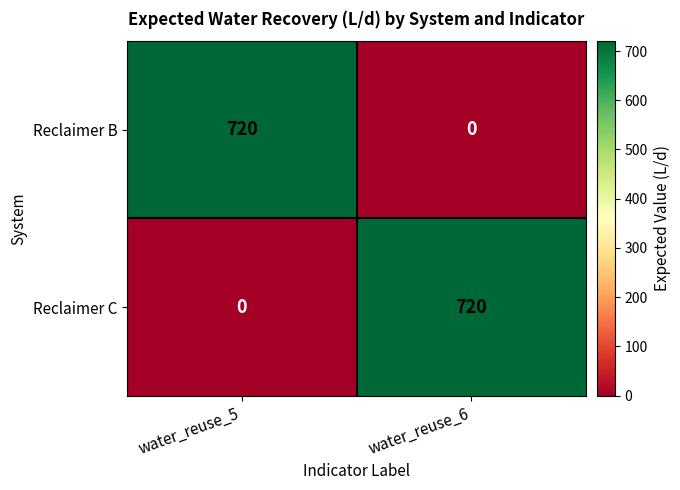

At which label does Reclaimer B reach its peak?

water_reuse_5